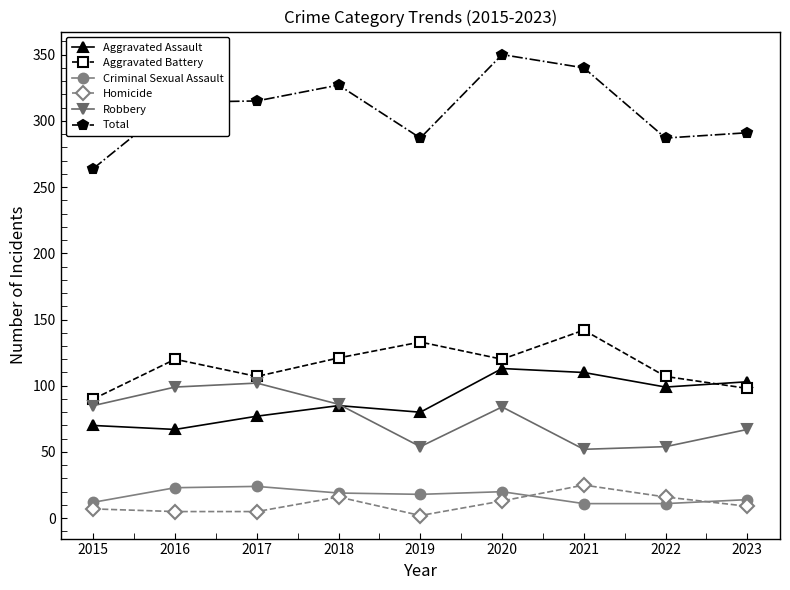

What is the lowest value of the Total series?

264